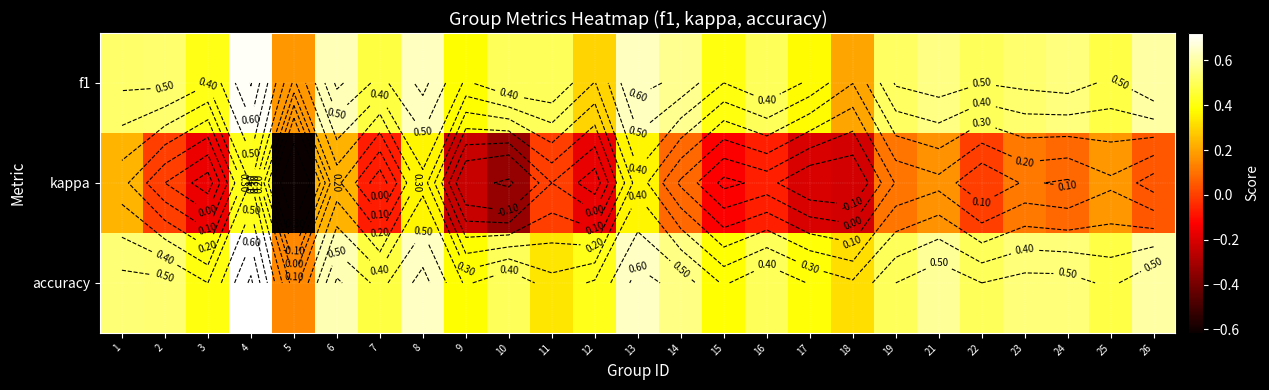

At which category does the chart reach its minimum across all series?

5